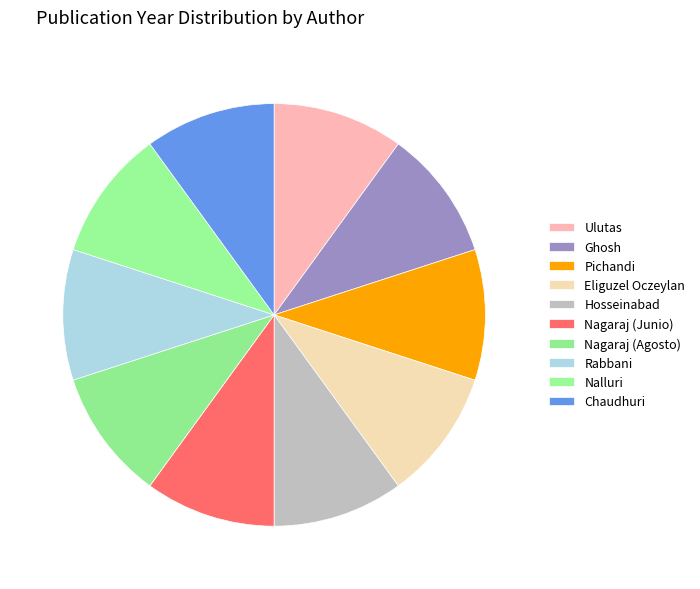

Between Eliguzel Oczeylan and Ulutas, which is larger?

Eliguzel Oczeylan